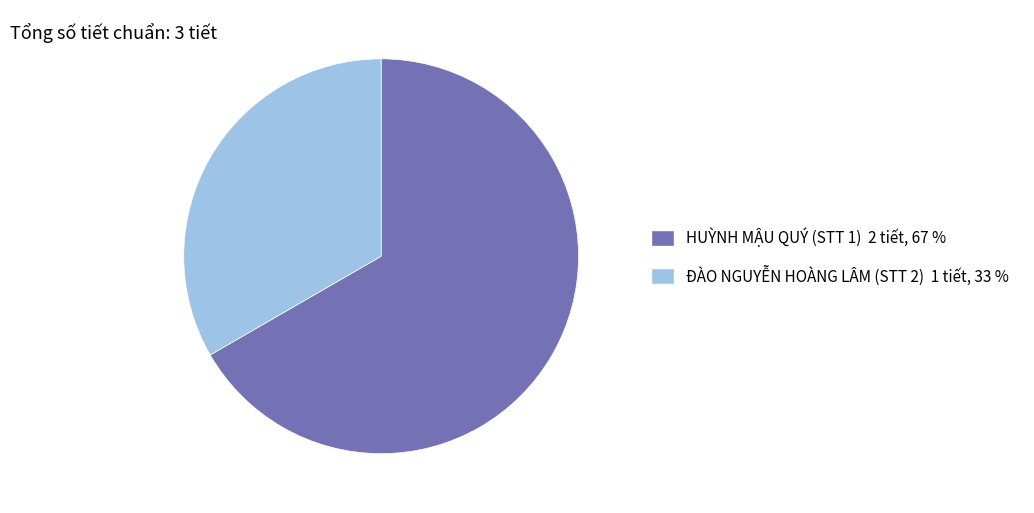

How many slices are in this pie chart?

2